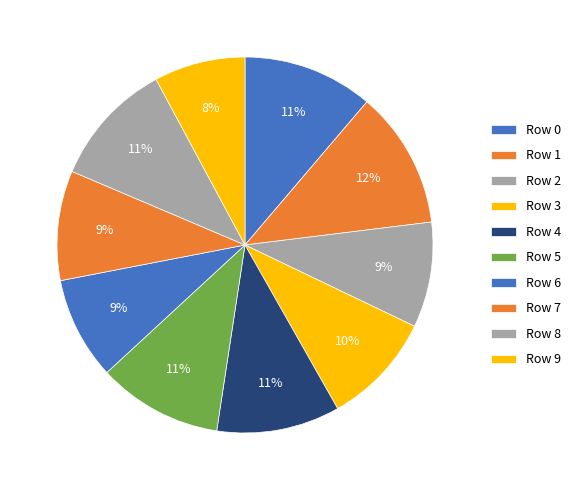

The Row 1 slice represents 12% of the pie. True or false?

True